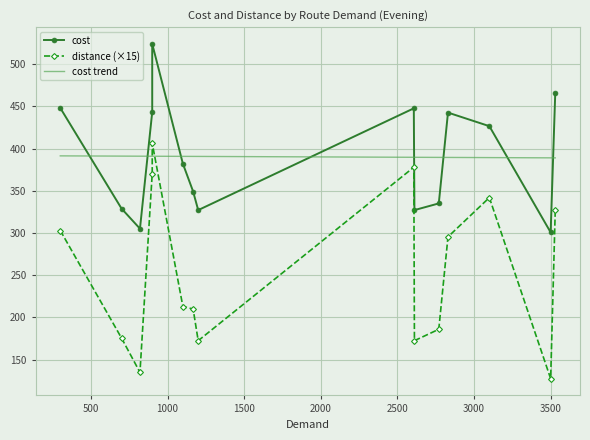

How many interior local peaks (higher than both neighbors) does the data have?

3